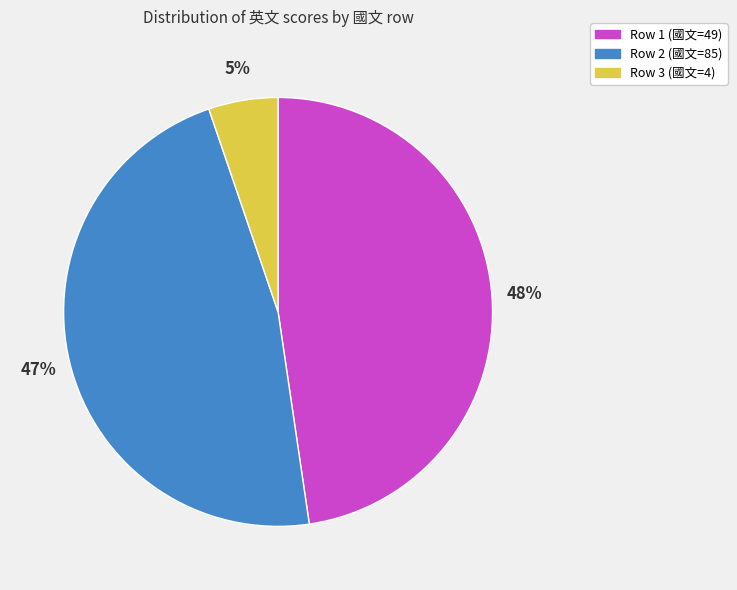

Is there a majority slice in this chart?

No